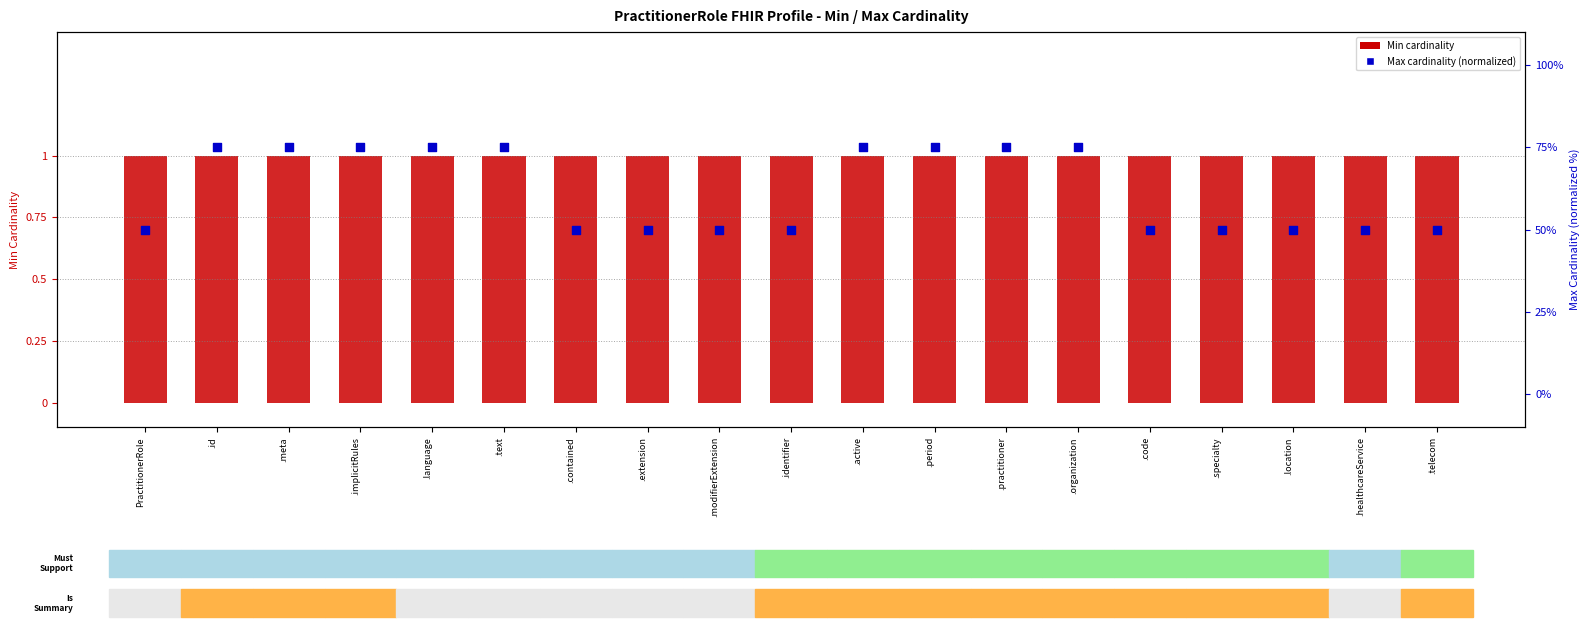

What is the total value across all series at .meta?

76